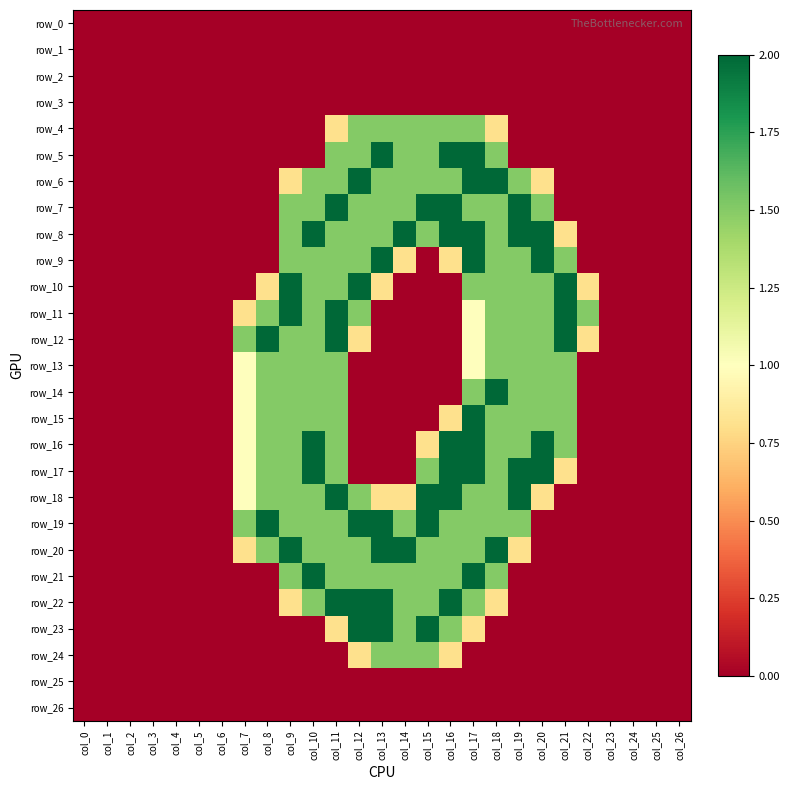

Rank the series by their maximum value, from lowest to highest.

row_0, row_1, row_2, row_3, row_25, row_26, row_4, row_13, row_24, row_5, row_6, row_7, row_8, row_9, row_10, row_11, row_12, row_14, row_15, row_16, row_17, row_18, row_19, row_20, row_21, row_22, row_23